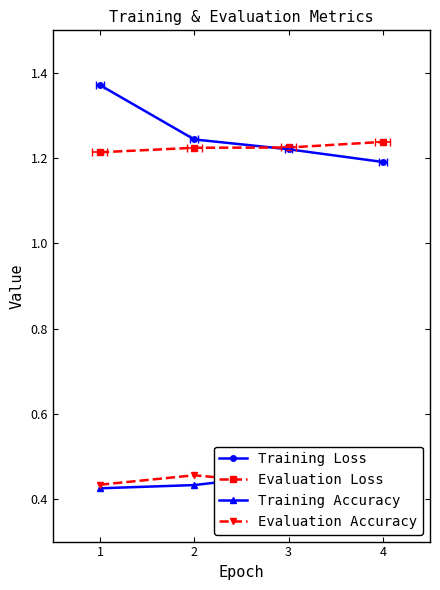

Reading left to right, what are all the values shown in this chart?

Training Loss: 0=1.4	1=1.2	2=1.2	3=1.2
Evaluation Loss: 0=1.2	1=1.2	2=1.2	3=1.2
Training Accuracy: 0=0.4	1=0.4	2=0.5	3=0.5
Evaluation Accuracy: 0=0.4	1=0.5	2=0.4	3=0.5